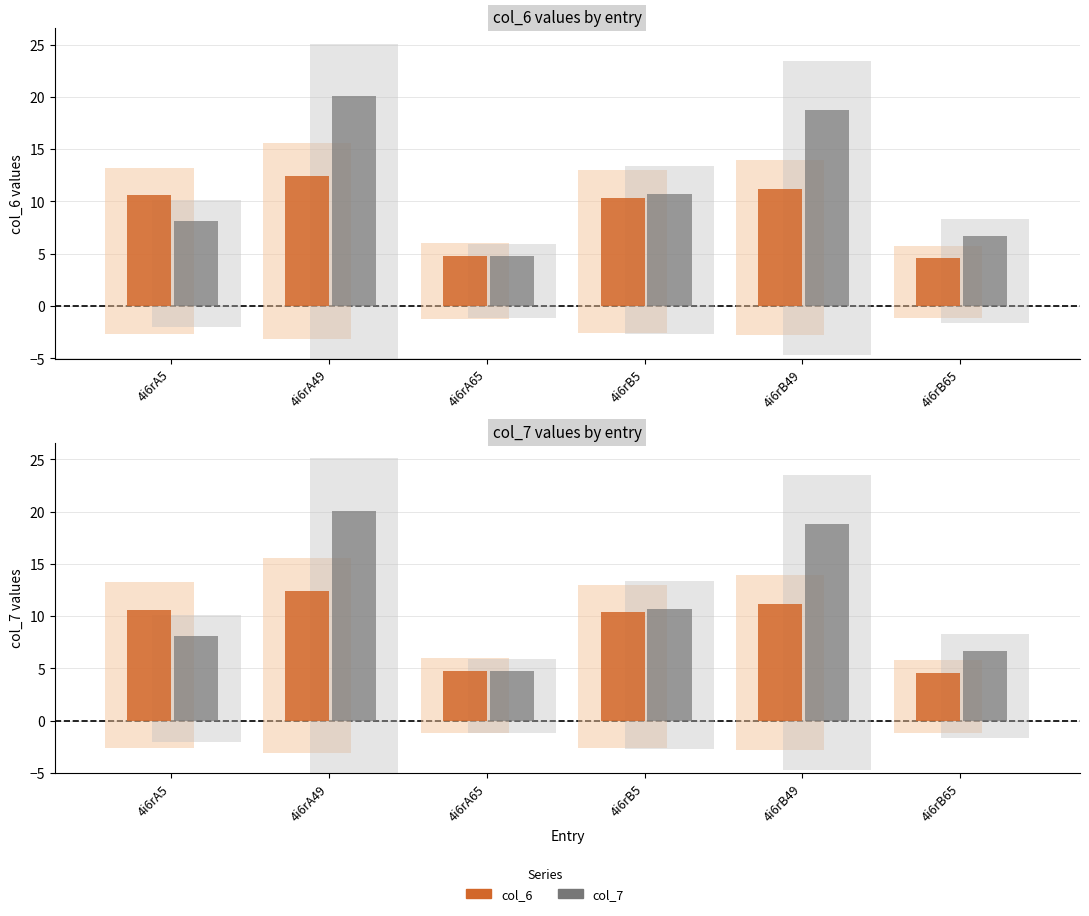

At which label is col_7 closest to 12?

4i6rB5